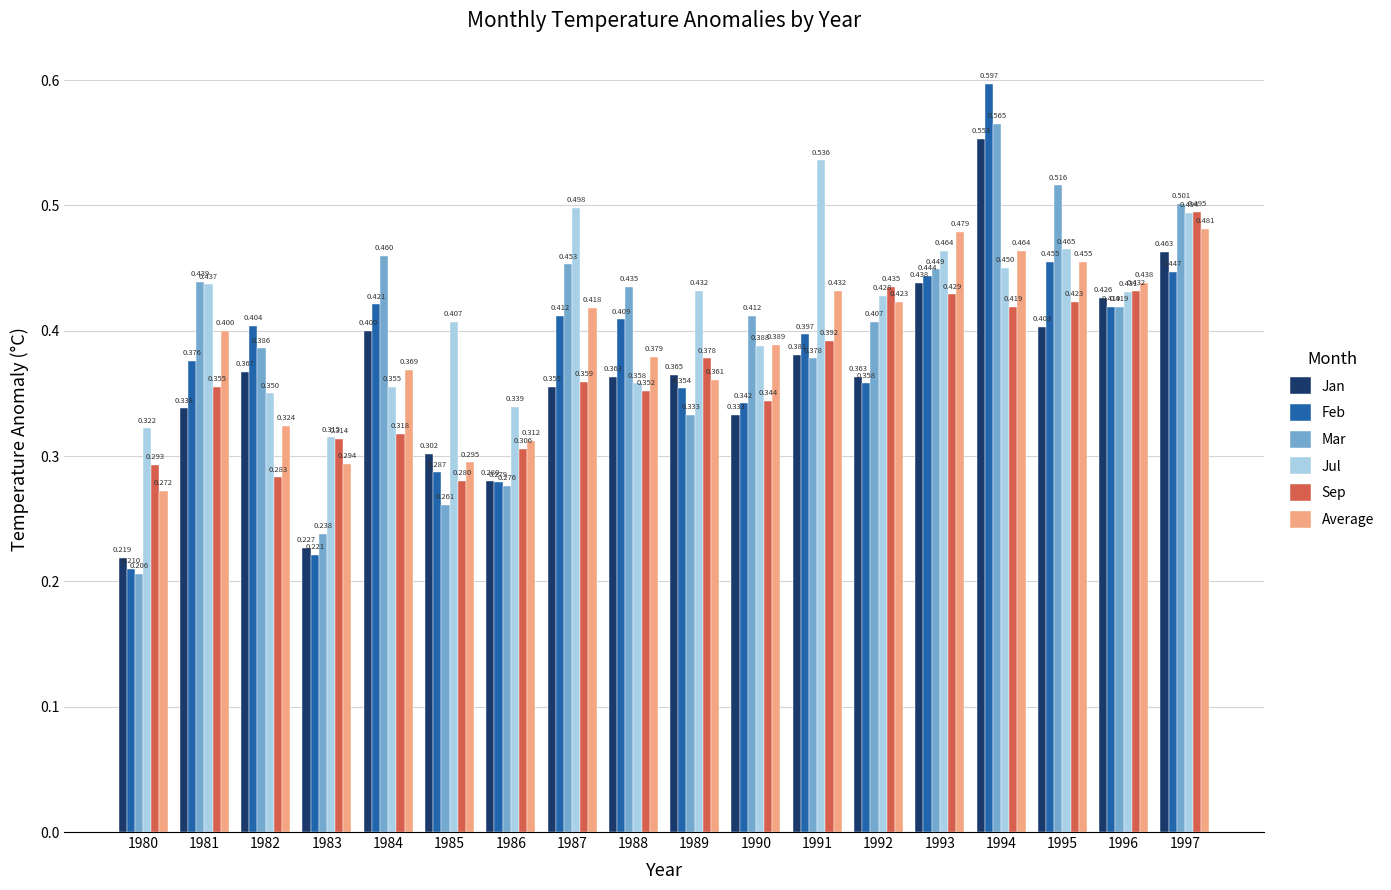

Between 1981 and 1989, which series saw the biggest shift?

Mar